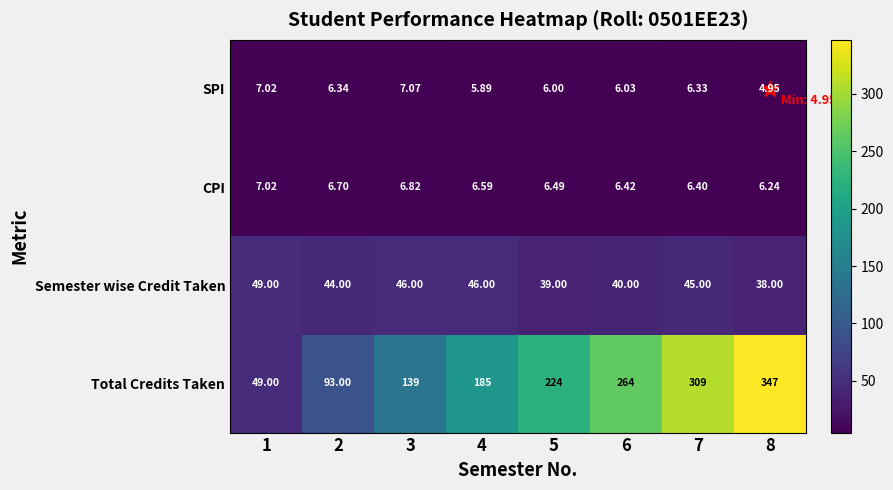

What is the difference between the highest and lowest values at 4?

179.1